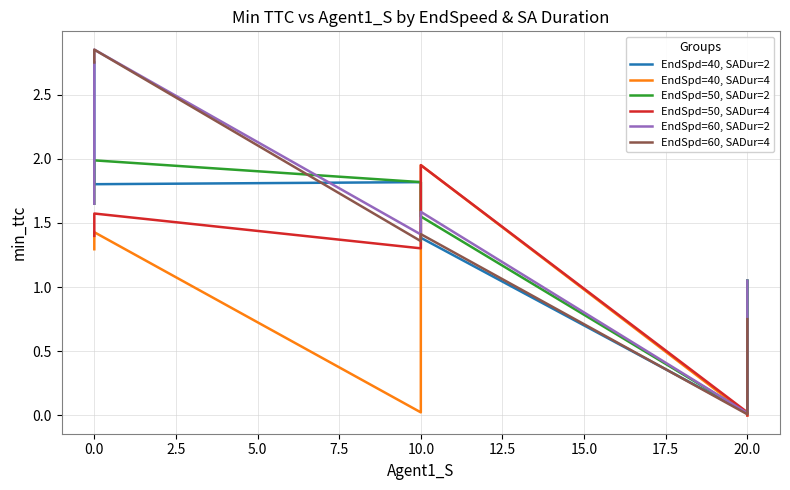

True or false: EndSpd=40, SADur=4 has a value of 1.4 at 0.0.

True